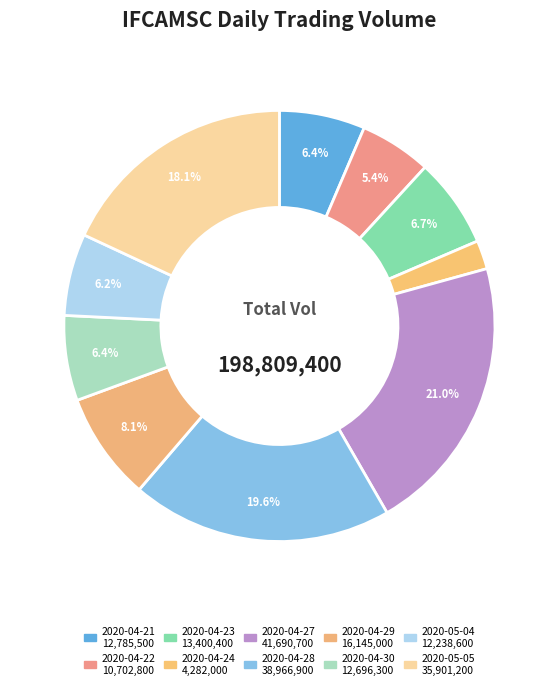

How many segments does this pie chart have?

10